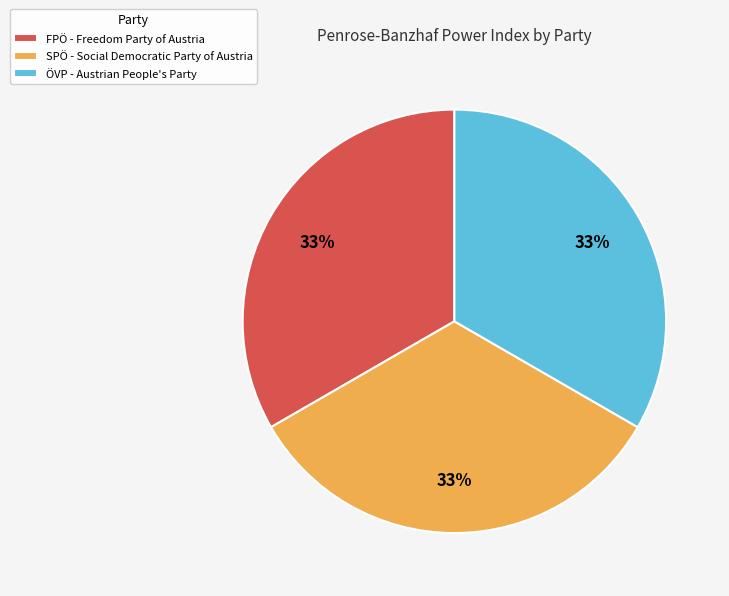

To the nearest percent, what portion does FPÖ - Freedom Party of Austria represent?

33%